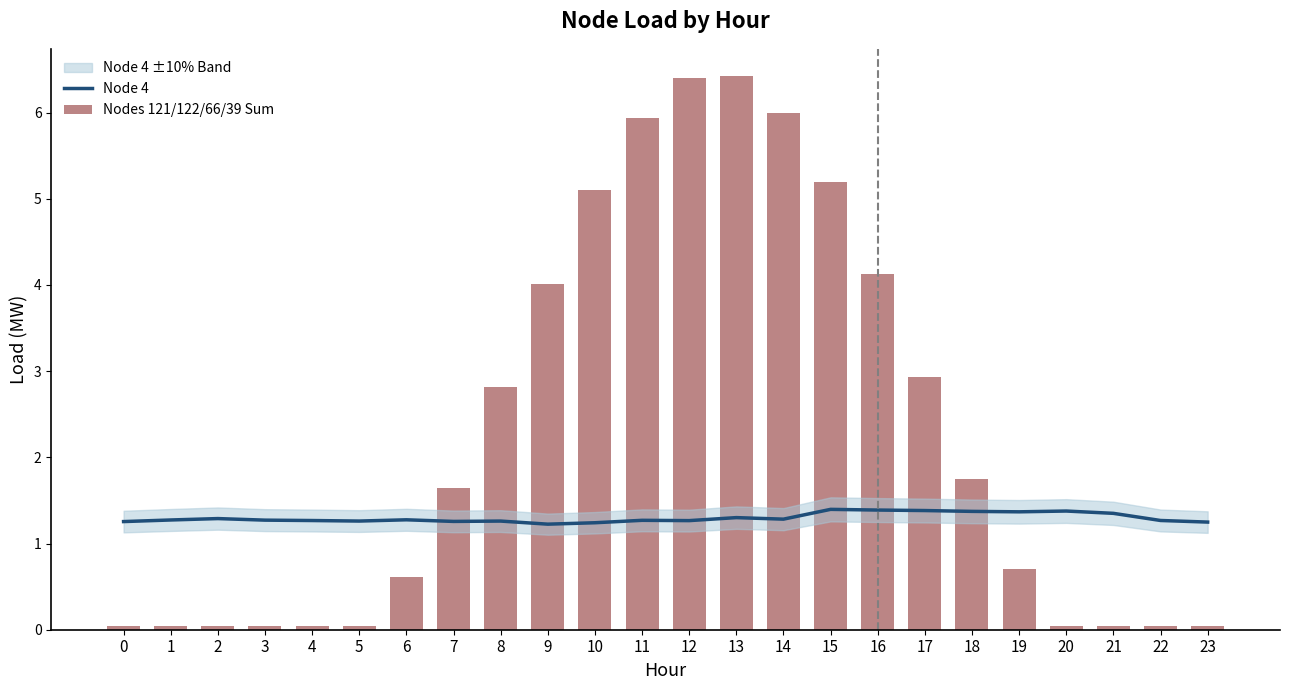

At which label is Nodes 121/122/66/39 Sum closest to 3?

17